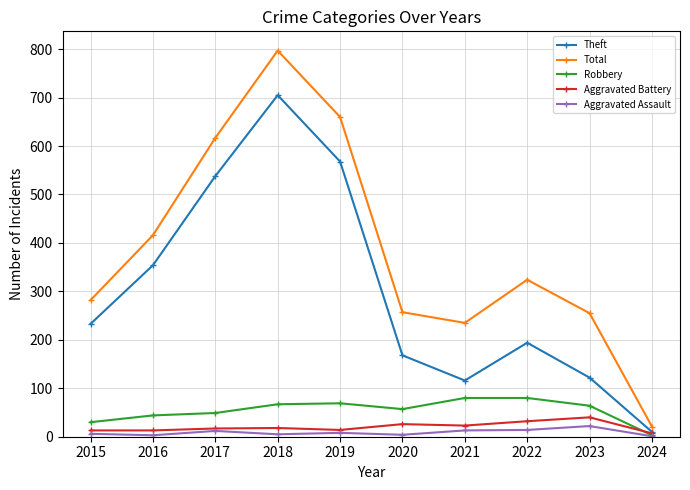

Which series has the largest total across all categories?

Total